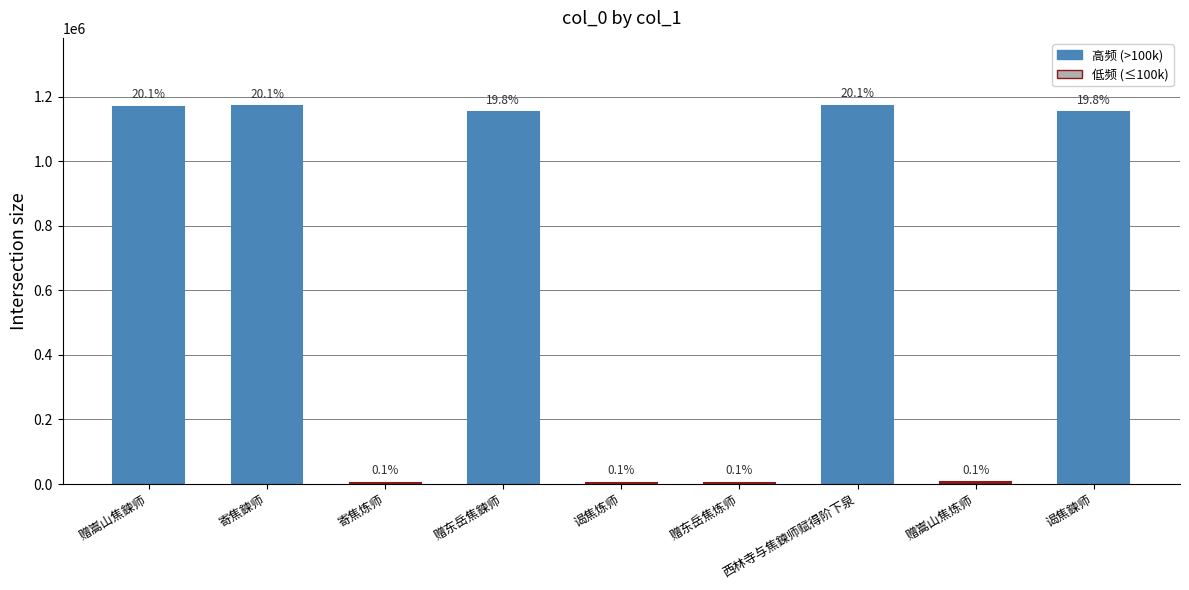

Reading left to right, transcribe all the data shown in this chart.

1168756	1170652	3273	1151911	3667	3021	1171397	4996	1151328